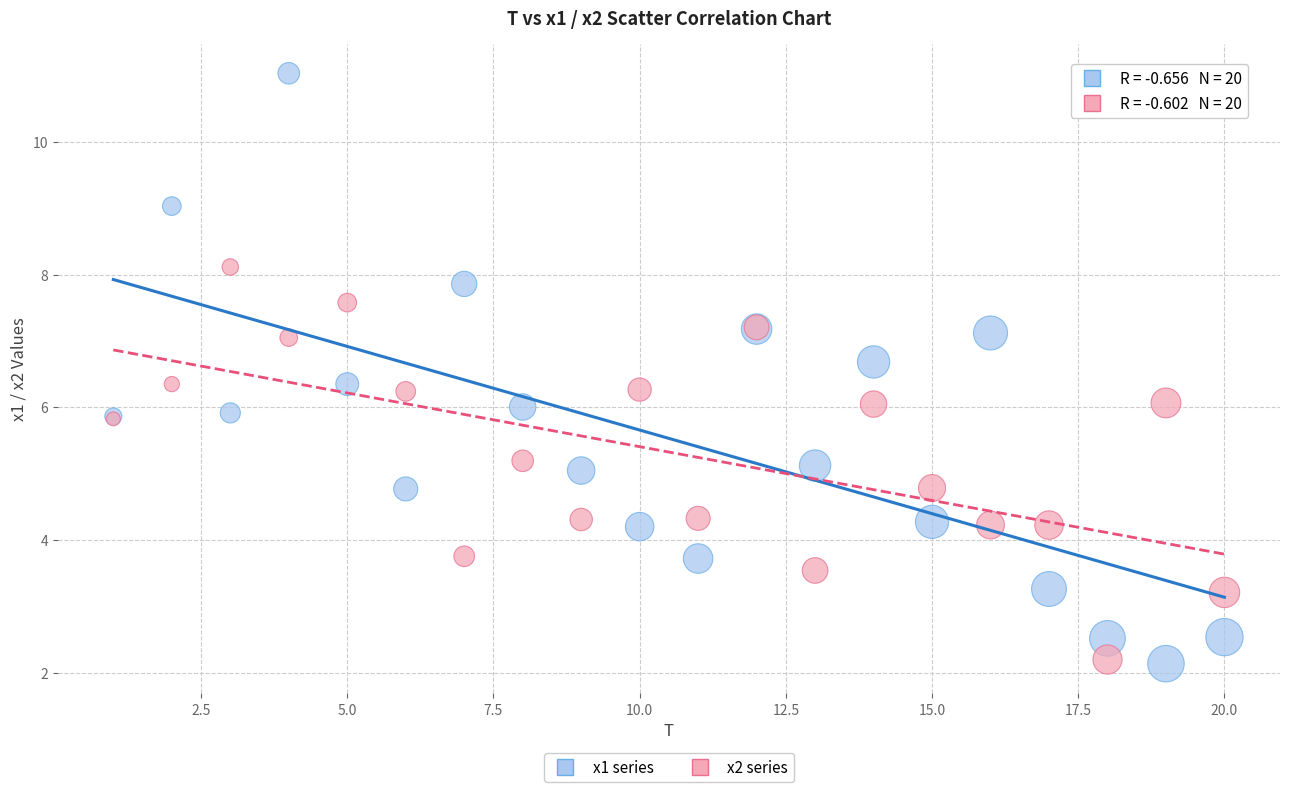

What is the X range (max minus min) for the scatter plot?

19.0